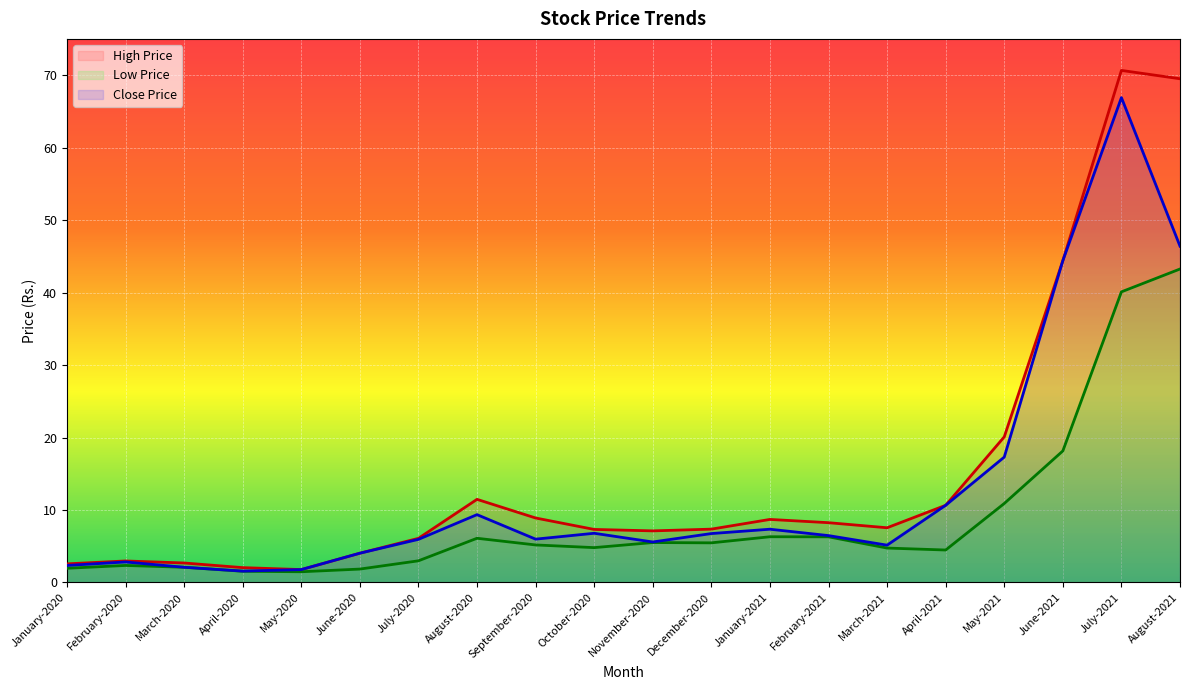

What is the greatest value displayed?

70.7